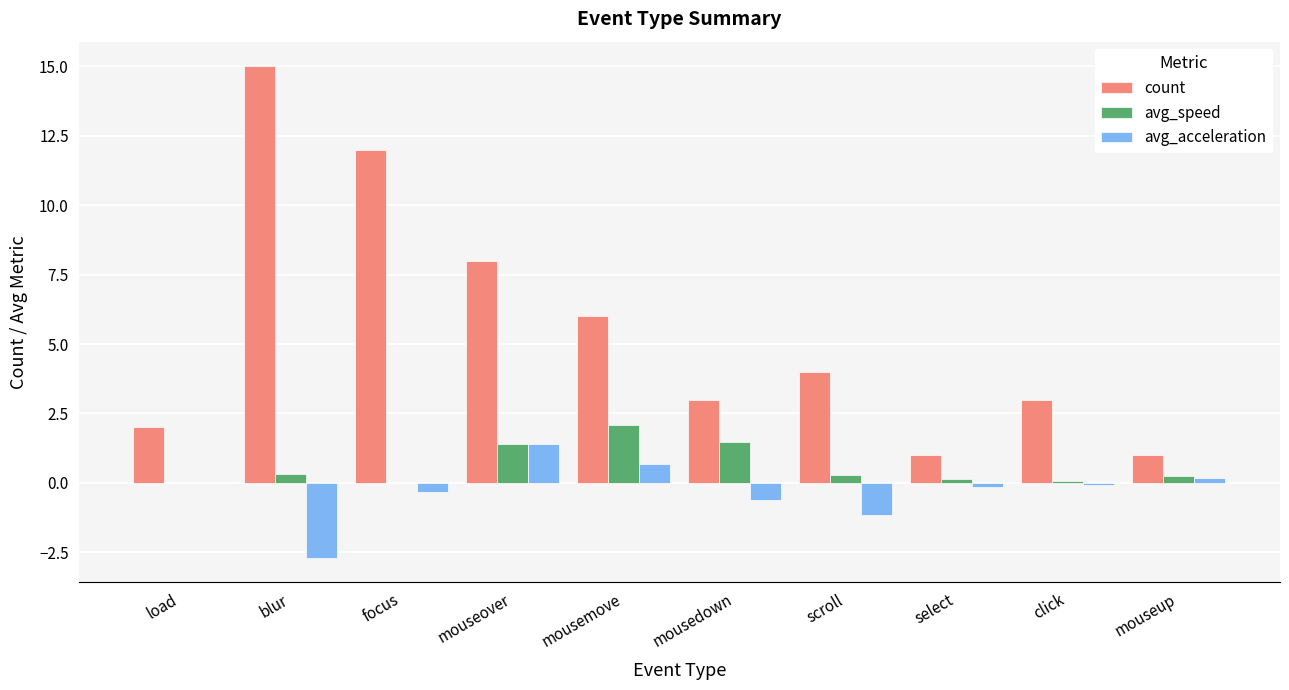

What are all the series names shown in the legend?

count, avg_speed, avg_acceleration